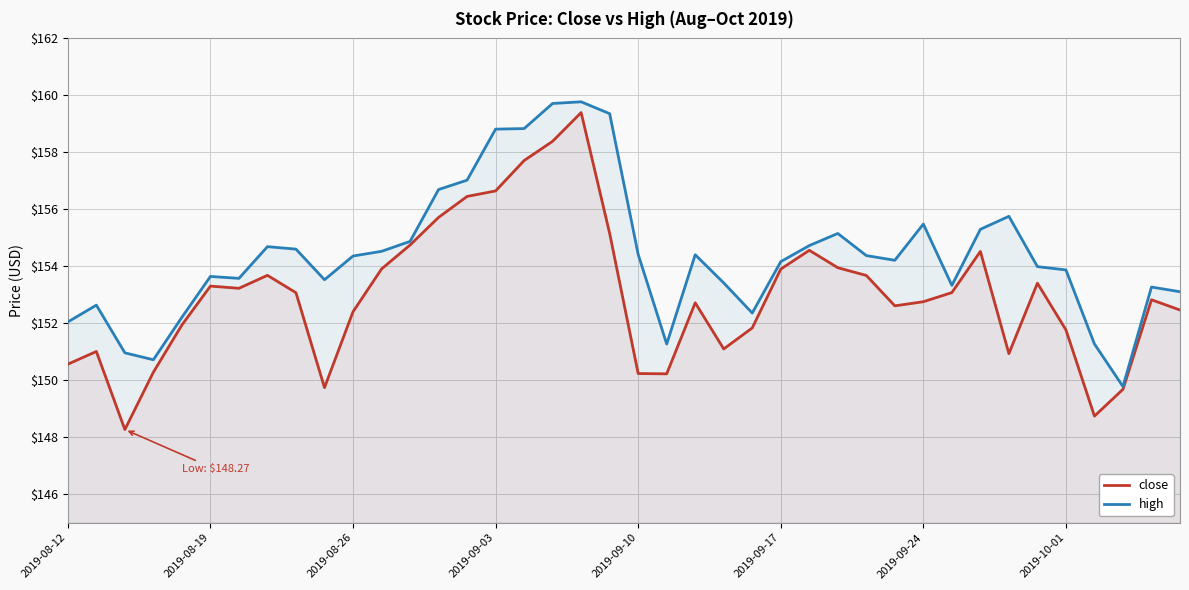

What is the maximum value shown in the chart?

159.8